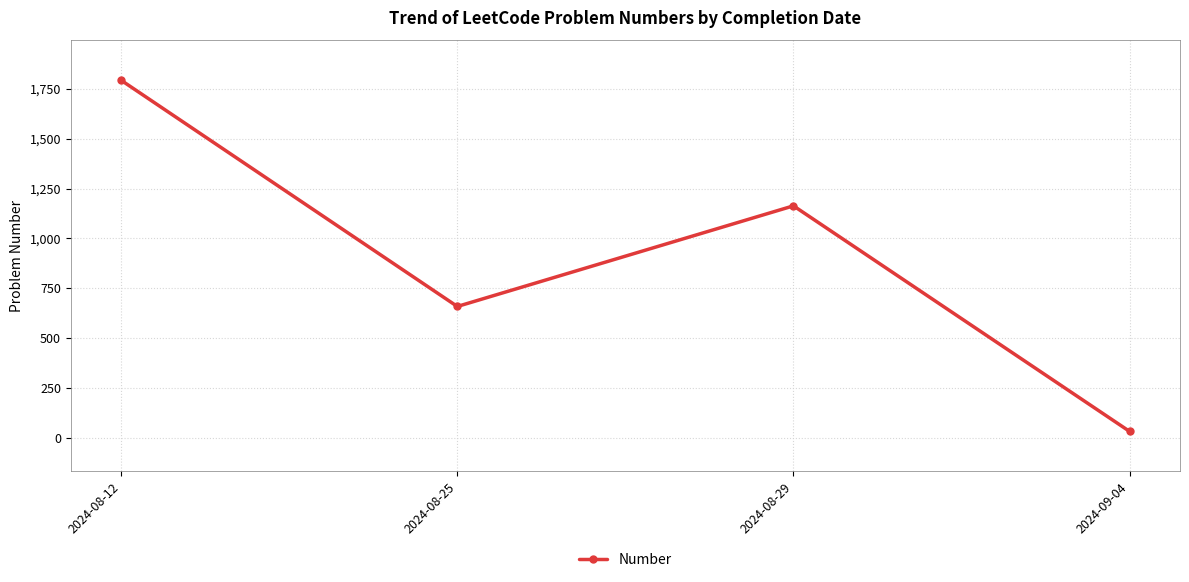

What is the greatest value displayed?

1793